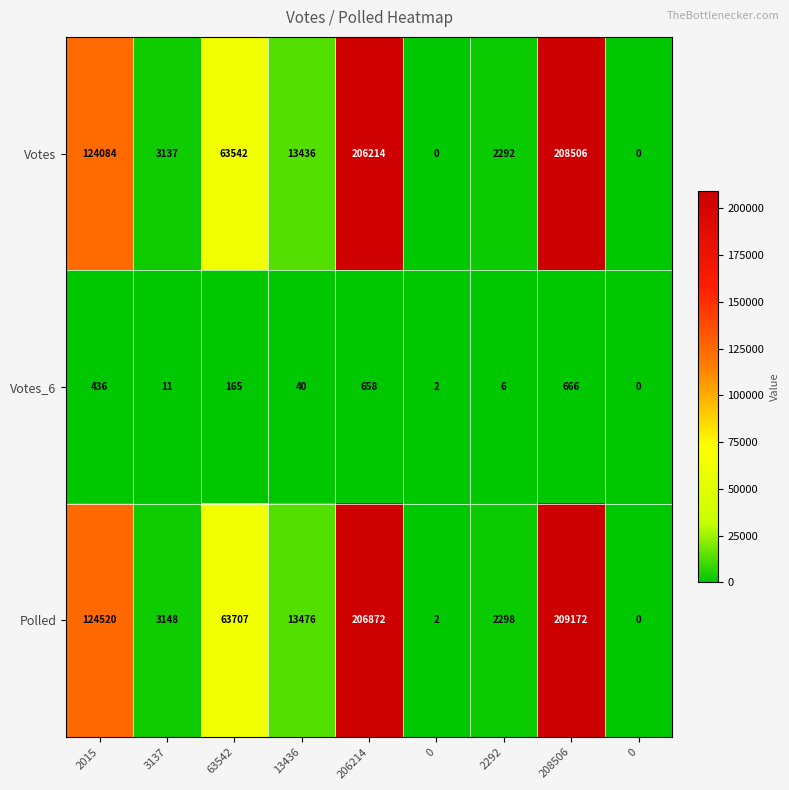

How many data points does each series have?

9